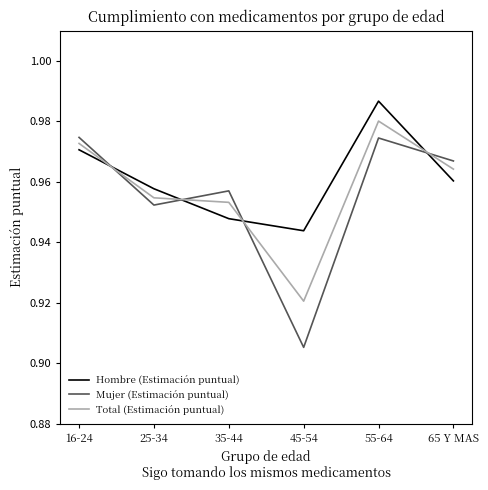

Which category has the highest value across all series?

55-64